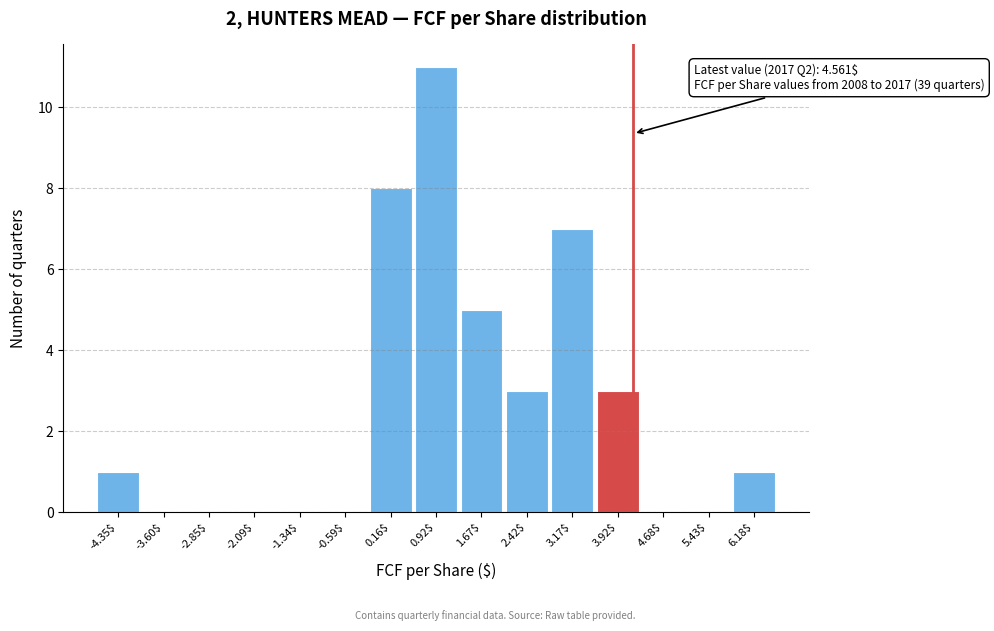

What is the sum of all values?

39